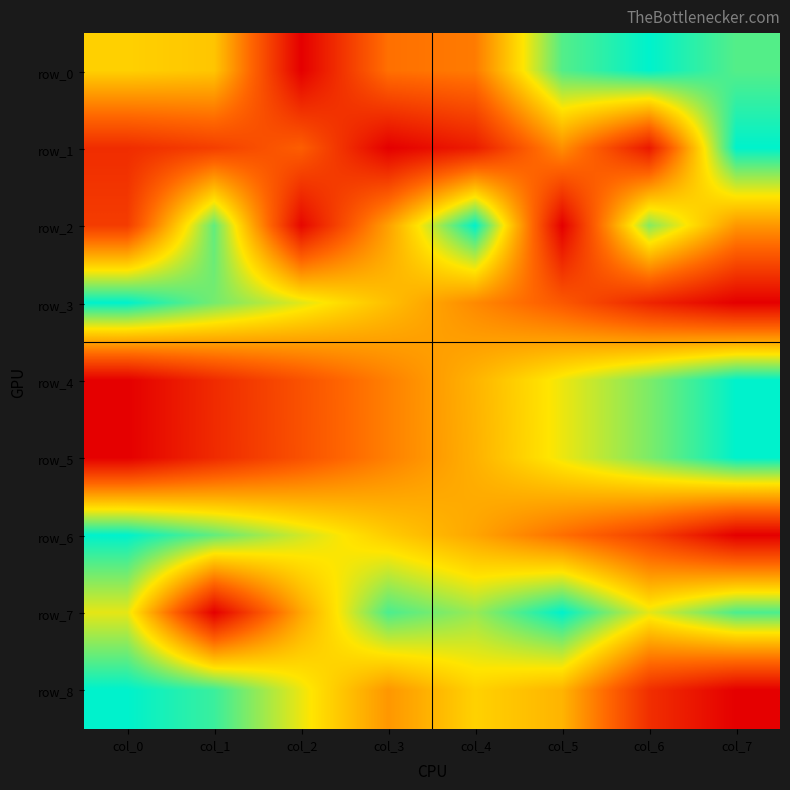

The row_1 series shows 0.0 at col_3. True or false?

True